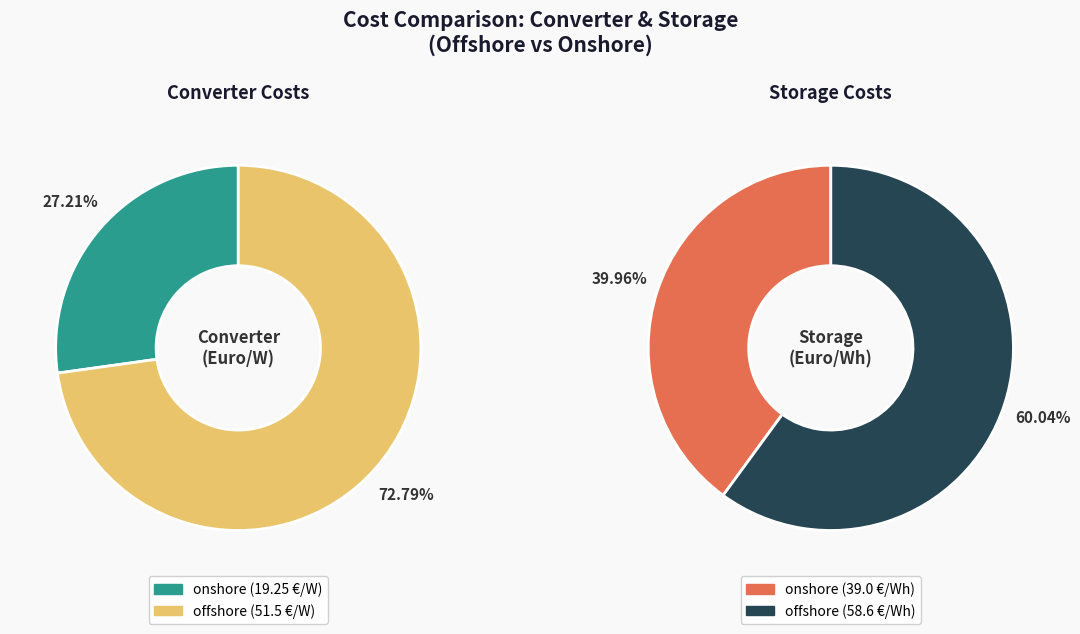

Combined, what portion of the pie is storage_values and converter_values?

100.0%